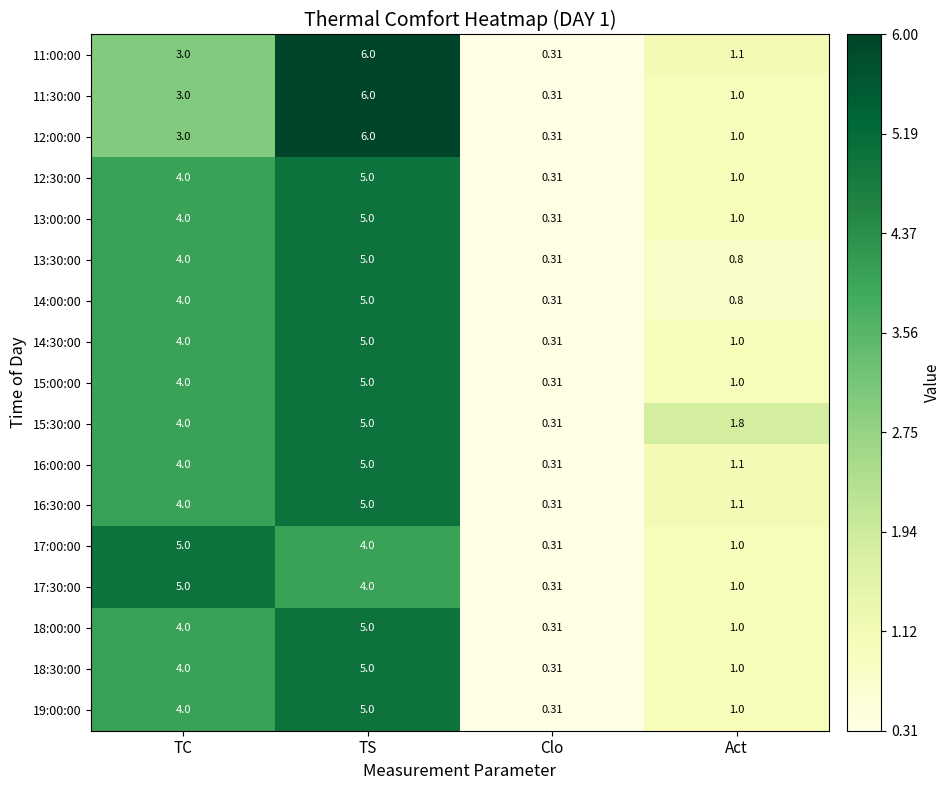

Count the number of categories in the chart.

4